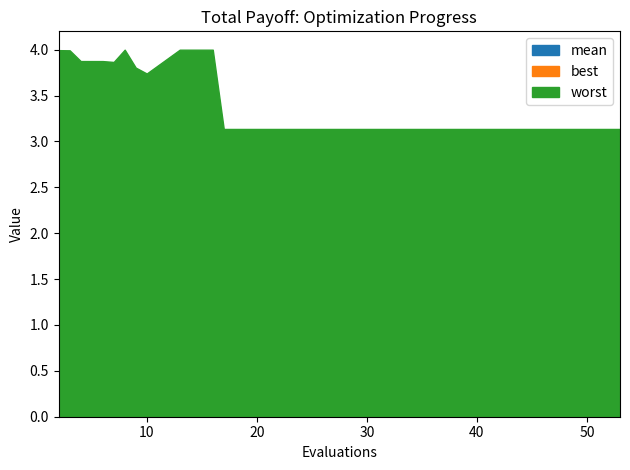

How many lines are shown in the chart?

3